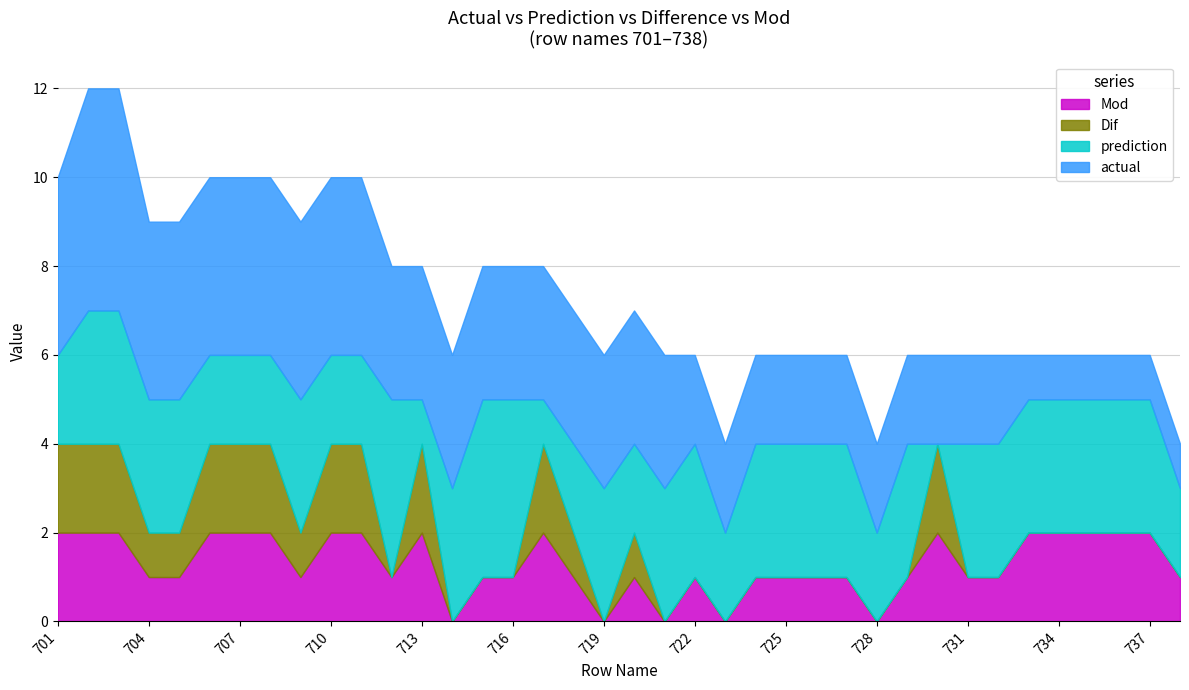

Does the chart have visible grid lines?

Yes